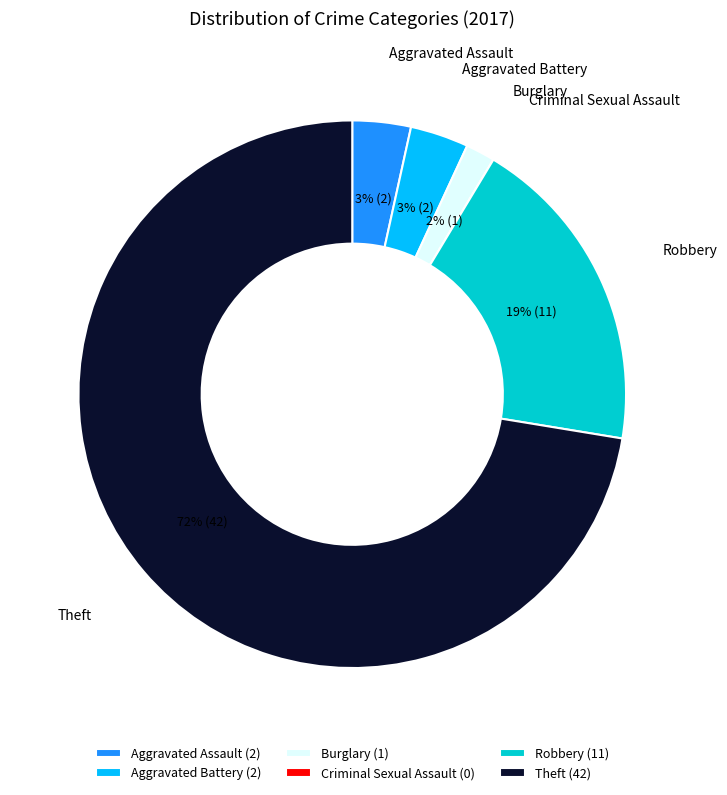

Do Burglary and Theft together represent more than half of the pie?

Yes